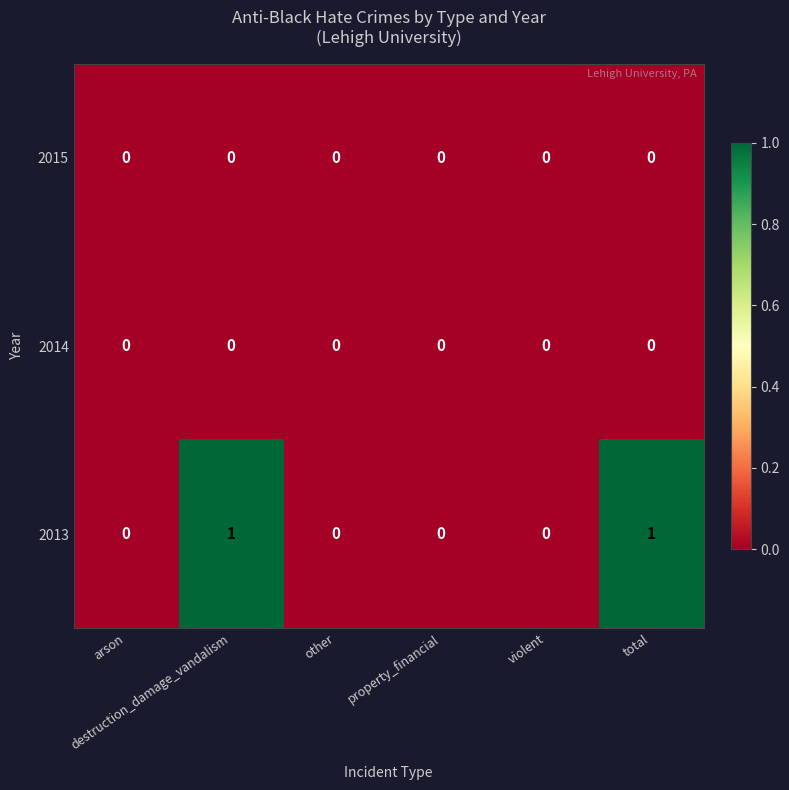

Which series has the widest spread of values?

2013